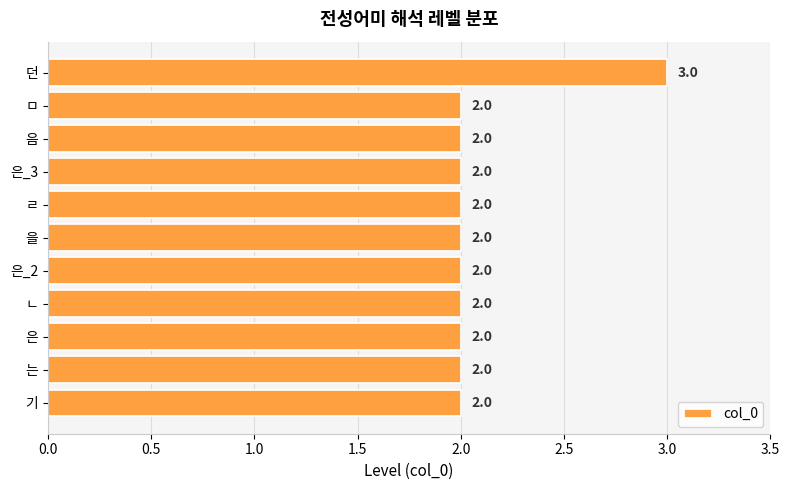

What is the change in value from 는 to 던?

+1